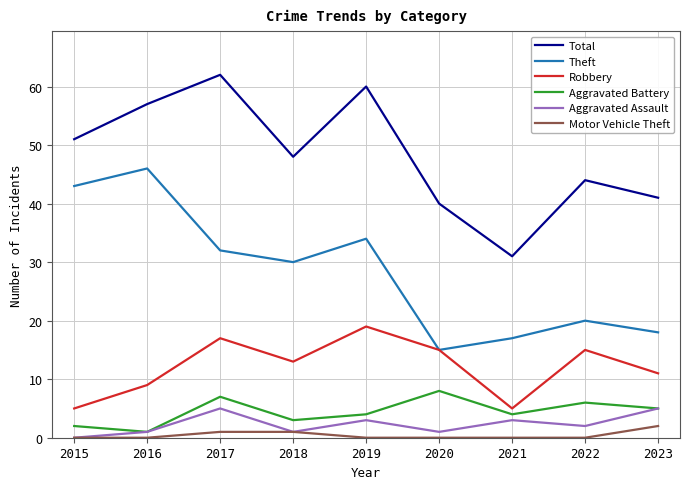

Is it true that Theft equals 15 at 2020?

True